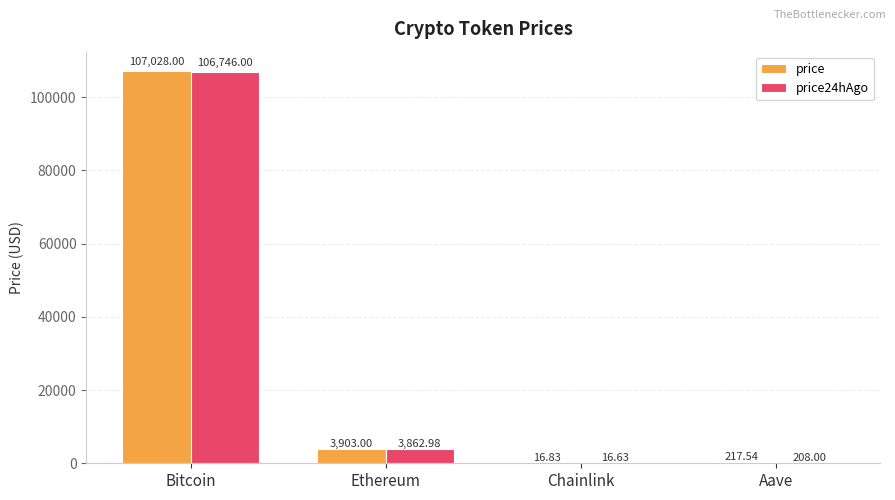

Reading left to right, what are all the values shown in this chart?

price: Bitcoin=107028.0	Ethereum=3903.0	Chainlink=16.8	Aave=217.5
price24hAgo: Bitcoin=106746.0	Ethereum=3863.0	Chainlink=16.6	Aave=208.0